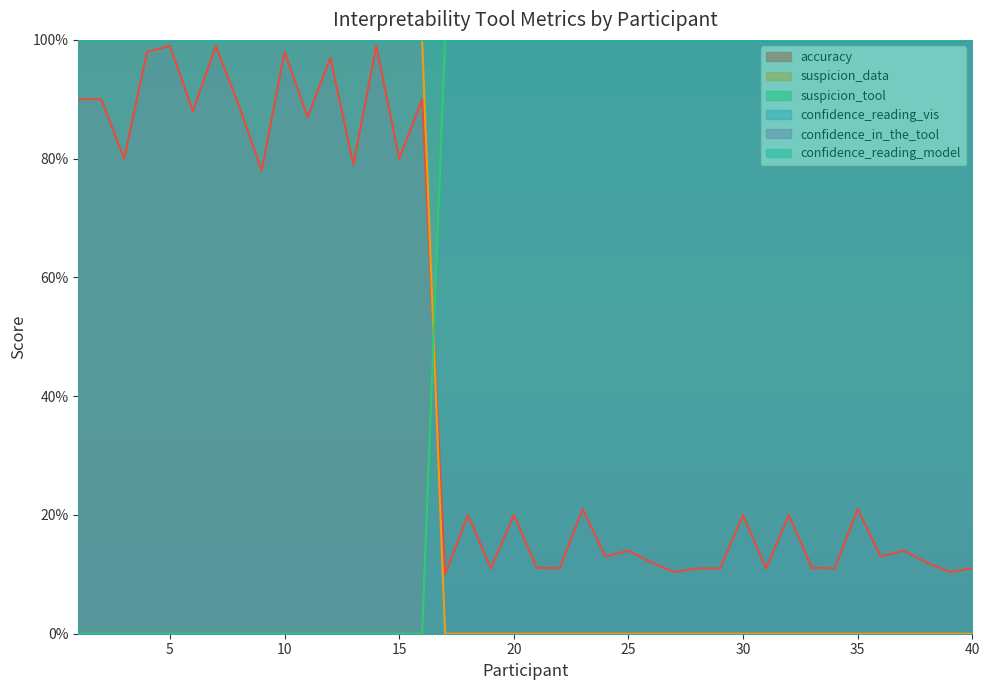

Which has a higher value, 27 or 8?

8